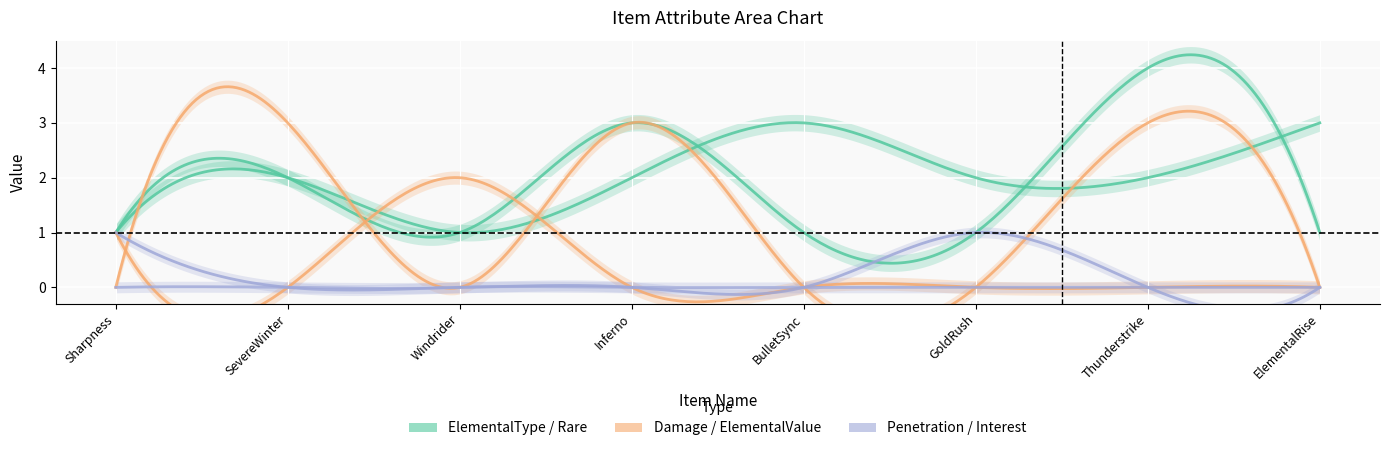

Reading left to right, extract all data points from this chart.

(com)ElementalType: 1=1	2=2	3=1	4=3	5=1	6=1	7=4	8=1
Rare: 1=1	2=2	3=1	4=2	5=3	6=2	7=2	8=3
(com)Damage: 1=1	2=0	3=2	4=0	5=0	6=0	7=0	8=0
(com)ElementalValue: 1=0	2=3	3=0	4=3	5=0	6=0	7=3	8=0
(com)Penetration: 1=1	2=0	3=0	4=0	5=0	6=0	7=0	8=0
(spe)Interest: 1=0	2=0	3=0	4=0	5=0	6=1	7=0	8=0